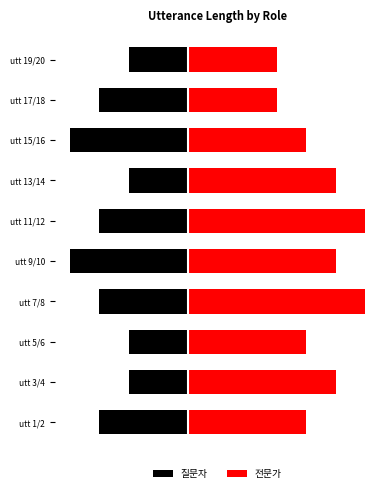

What are all the series names shown in the legend?

질문자, 전문가